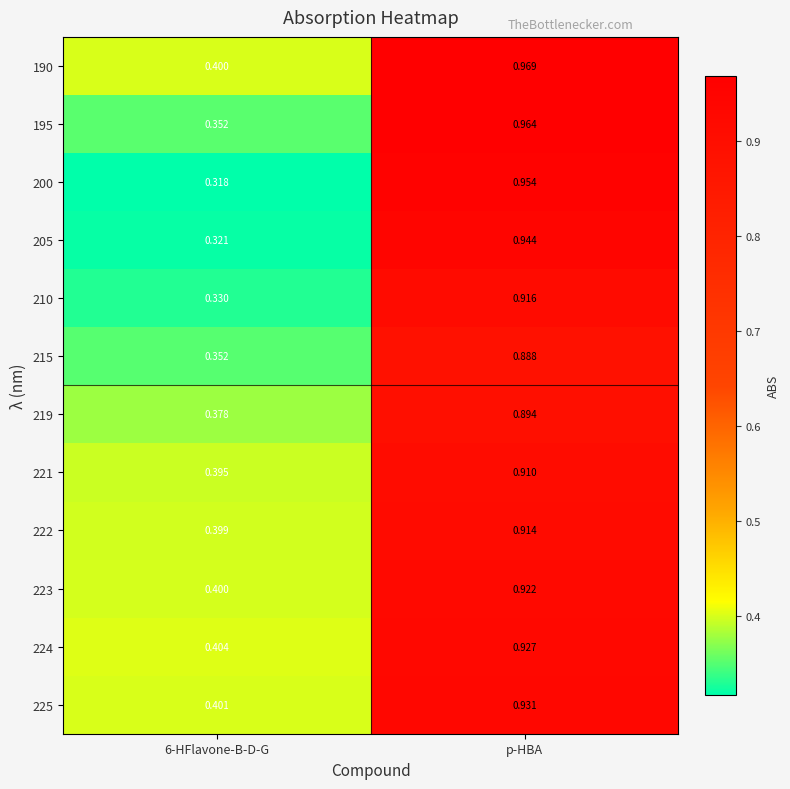

At which category is the sum across all series the highest?

p-HBA